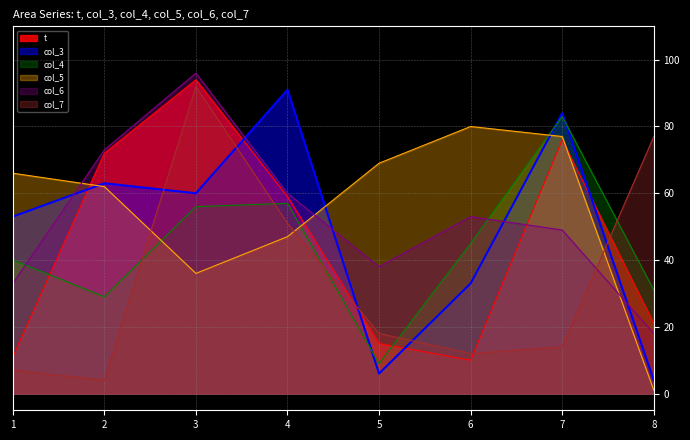

Where is the first local minimum for t?

6